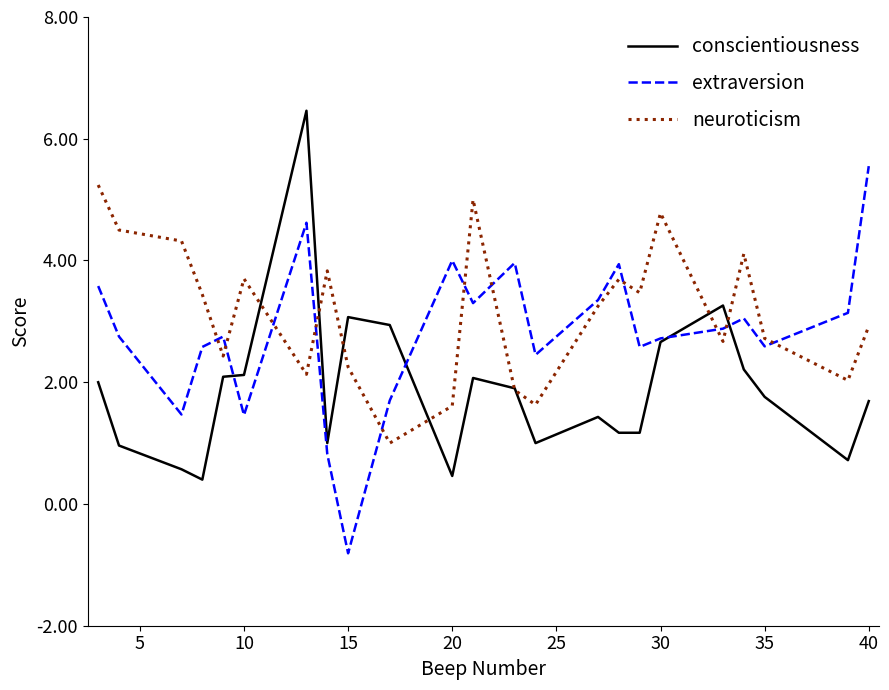

What is the smallest value displayed?

-0.8